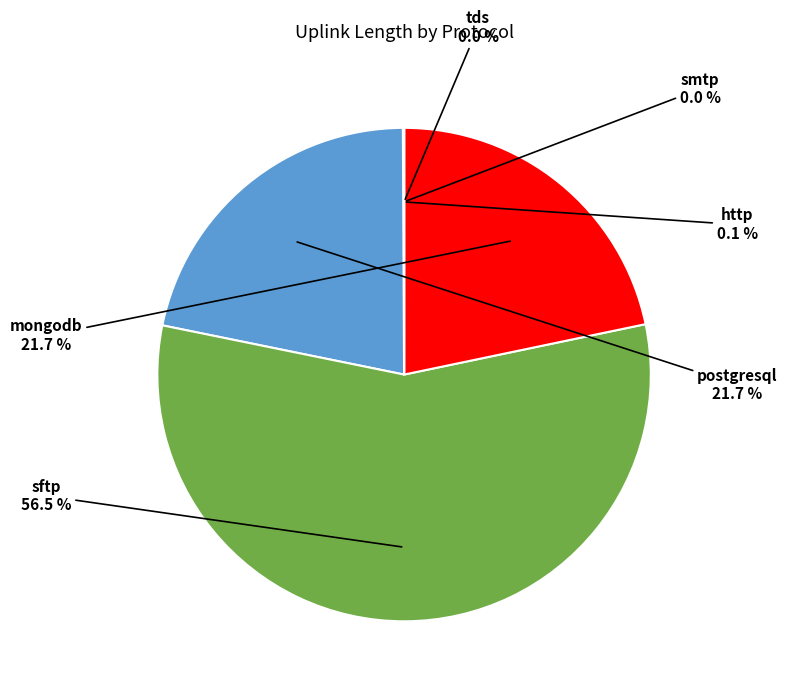

Does any single category account for the majority?

Yes